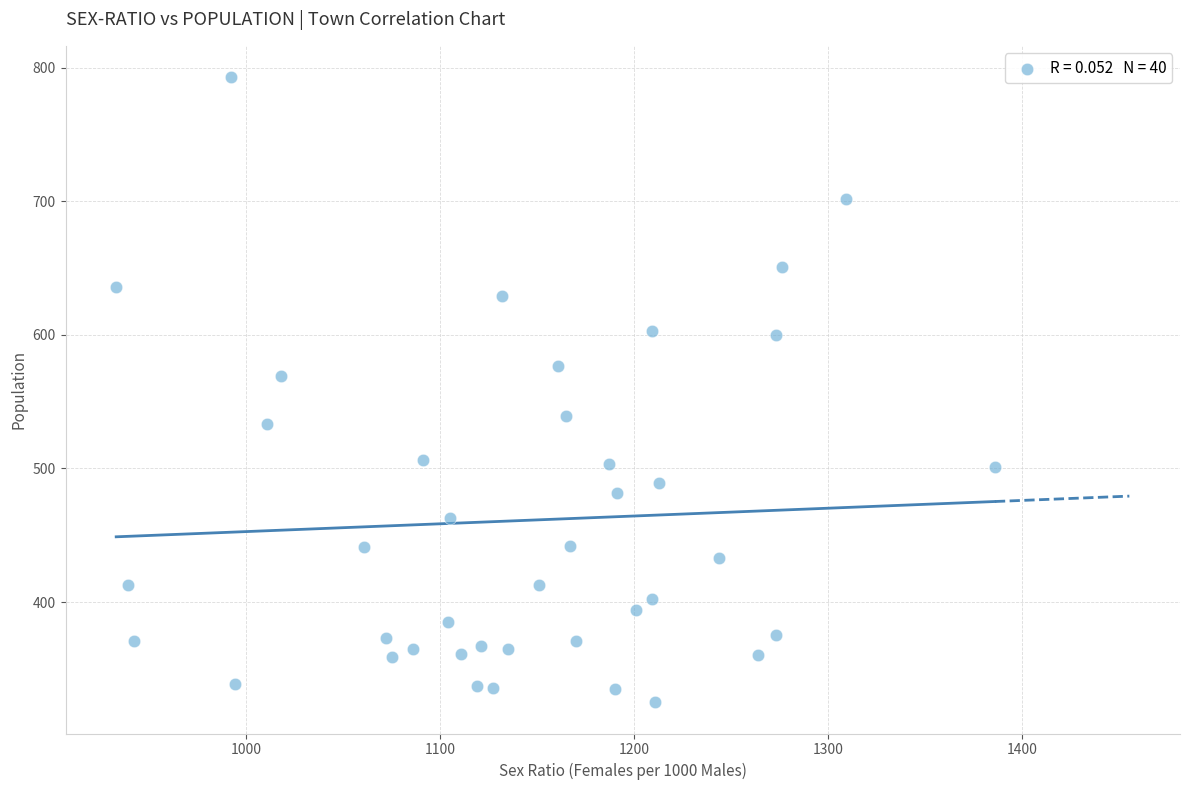

What Y value in the scatter plot is closest to 559?

569